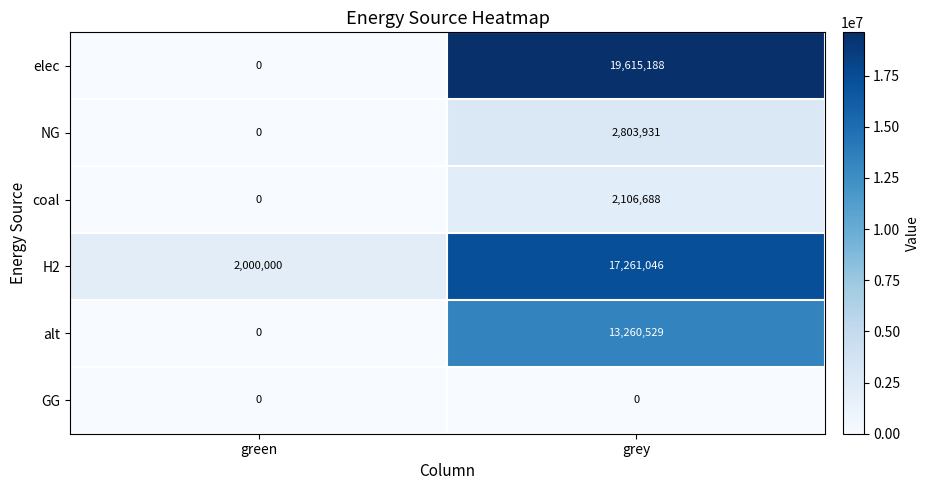

True or false: elec has a value of 13485792 at green.

False